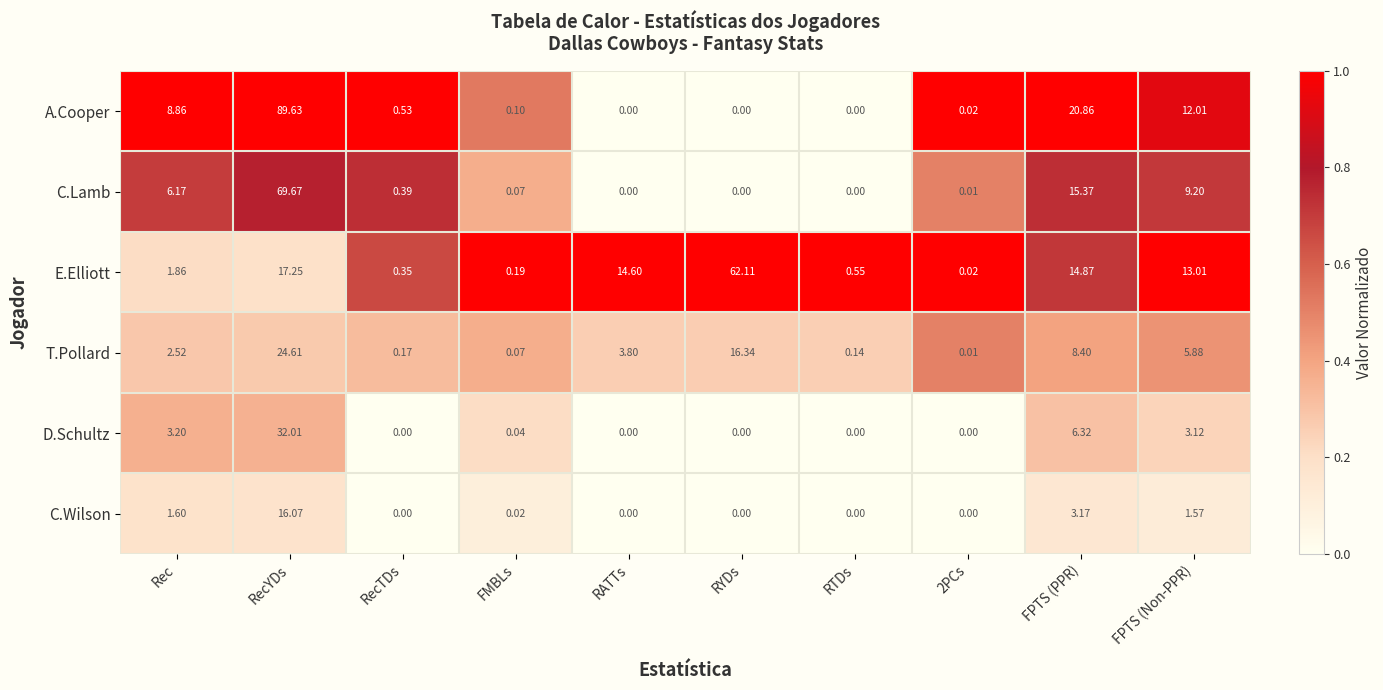

Which series changed the most between Rec and RYDs?

E.Elliott